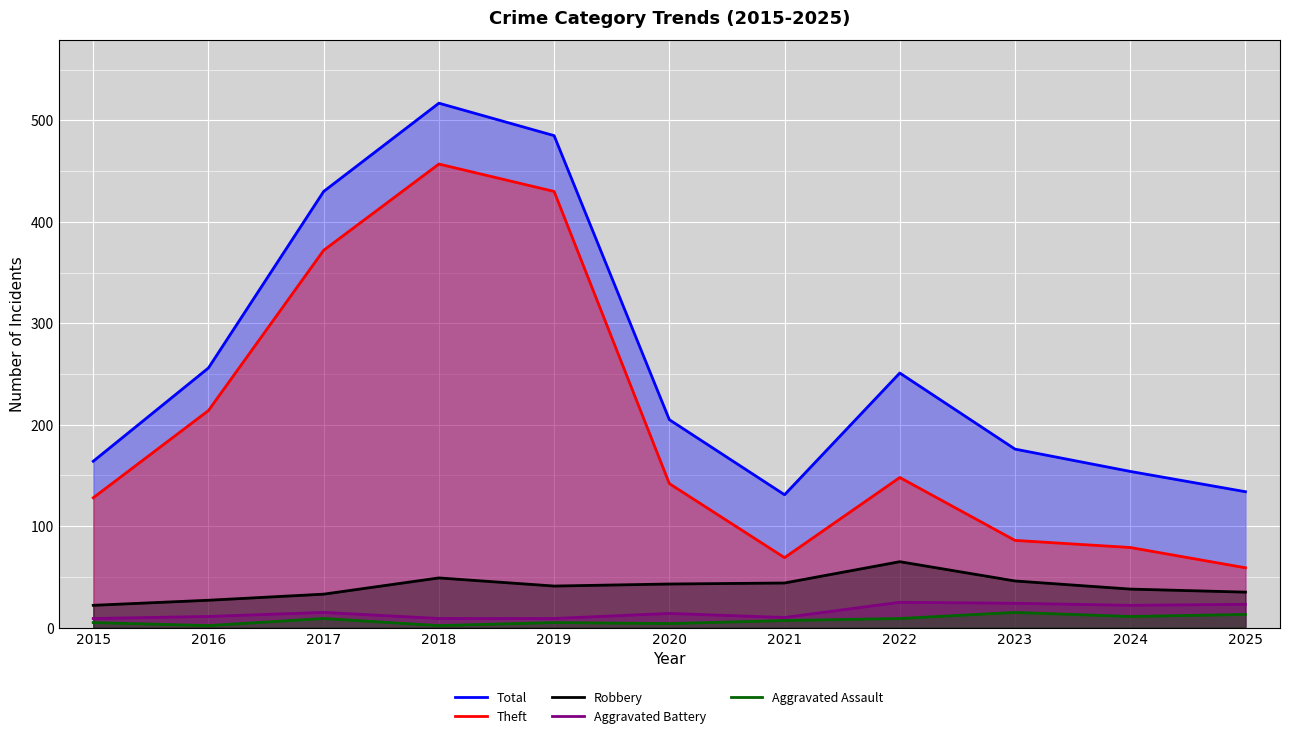

The Total series shows 485 at 2019. True or false?

True